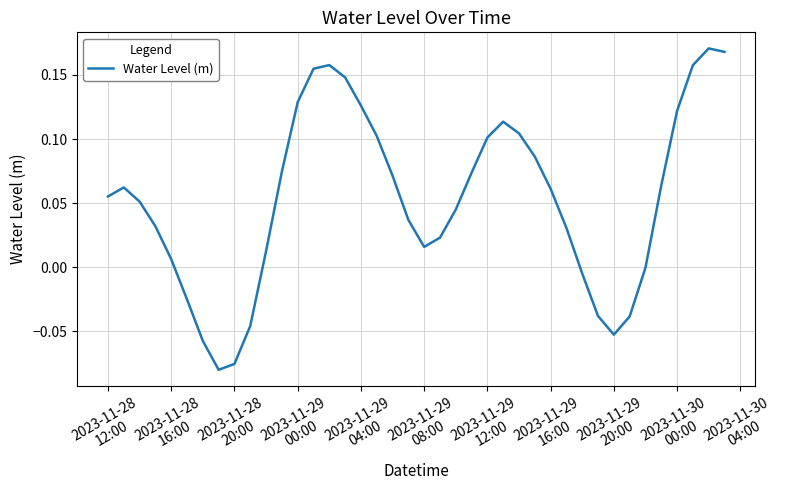

What is the difference between the maximum and minimum values?

0.3